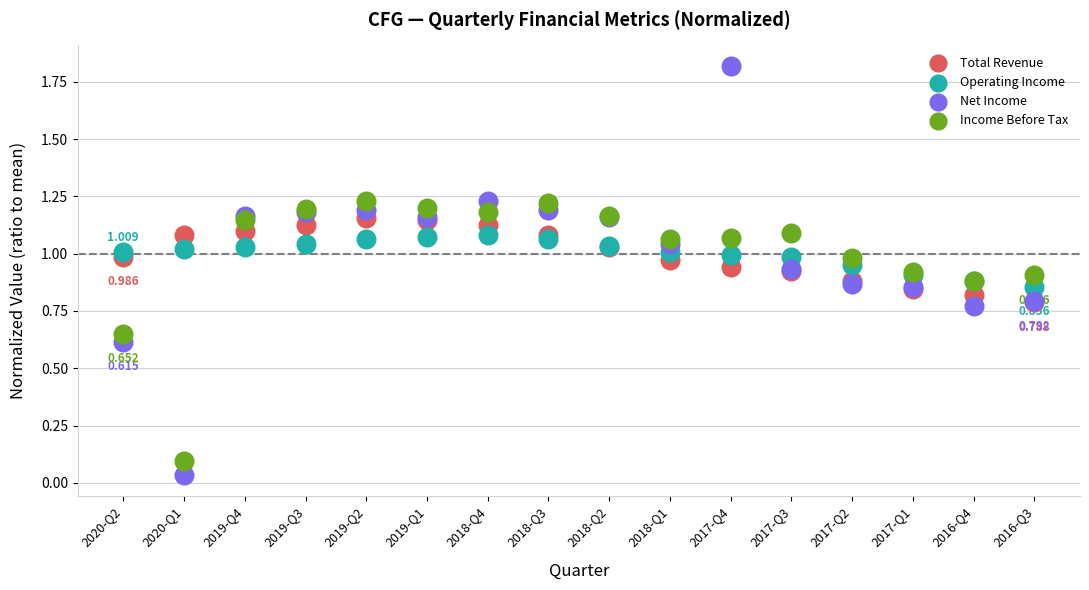

What are all the series names shown in the legend?

Total Revenue, Operating Income, Net Income, Income Before Tax